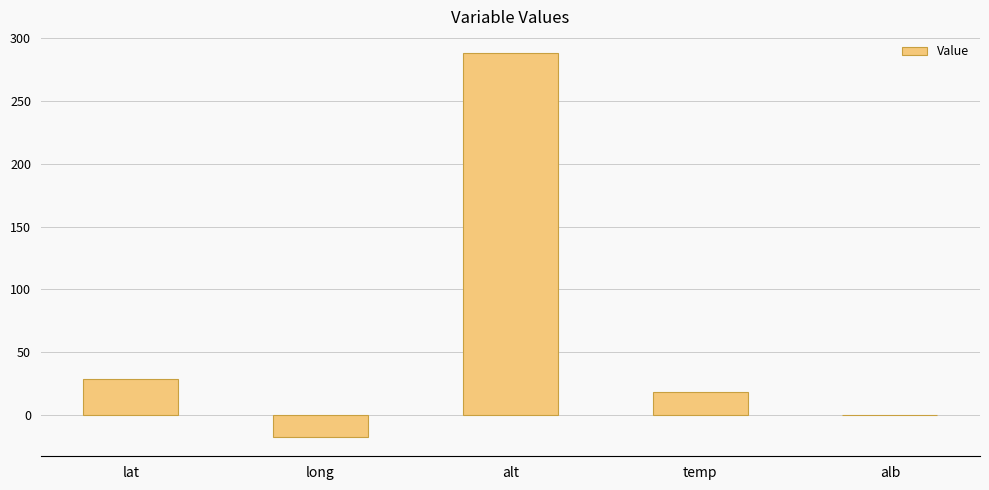

Is it true that the value at alt is 288.0?

True